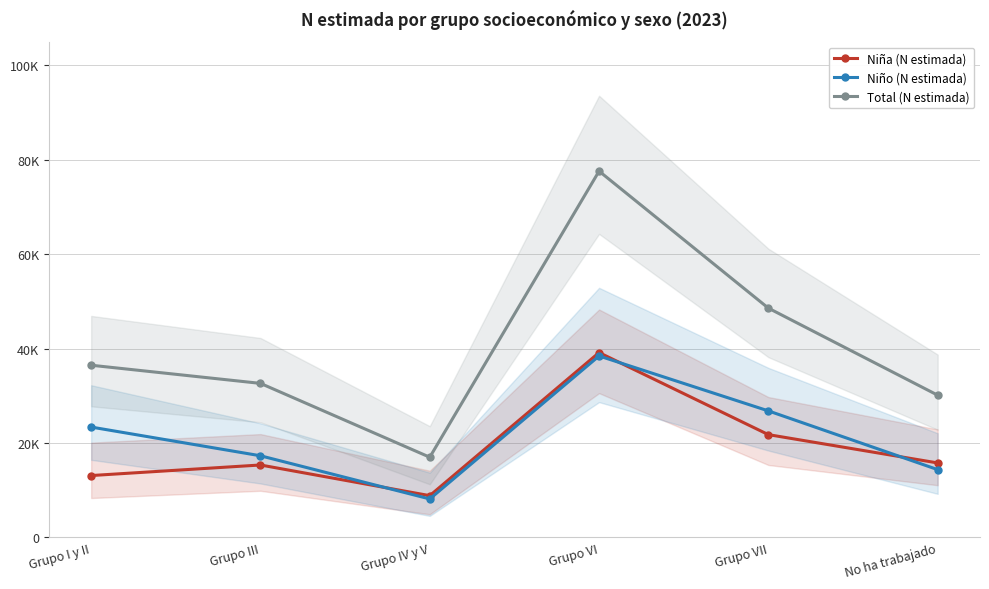

What is the average value of the Niña (N estimada) series?

18995